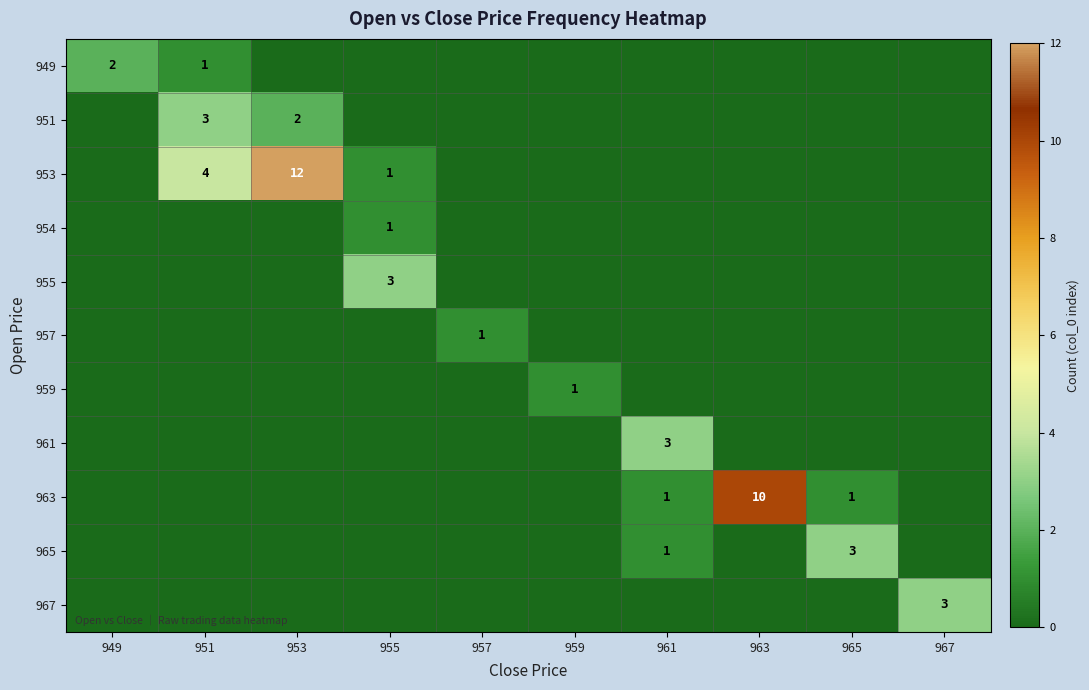

Is it true that 955 equals 1 at 955?

False